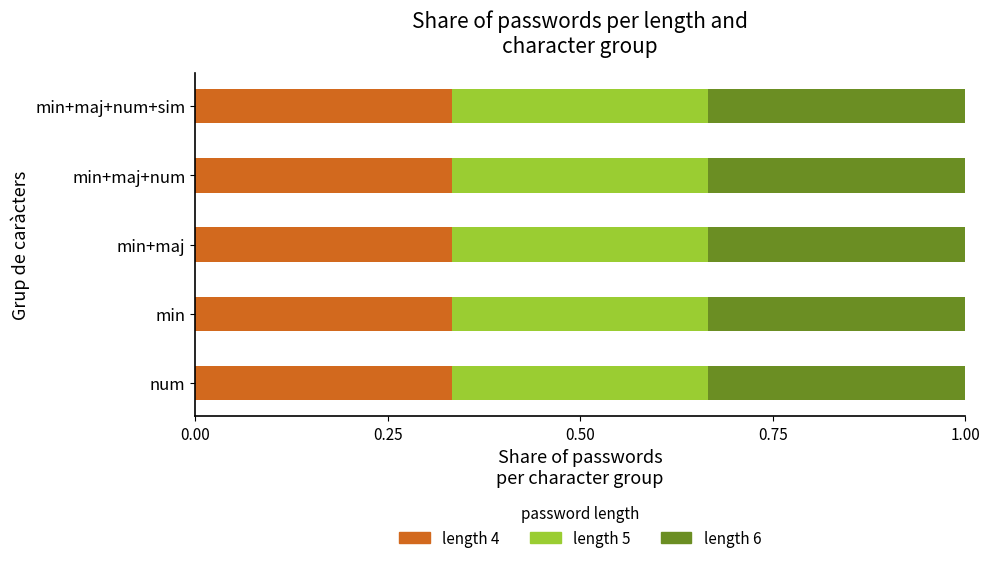

List the series in order of their overall mean, lowest first.

length_4, length_5, length_6